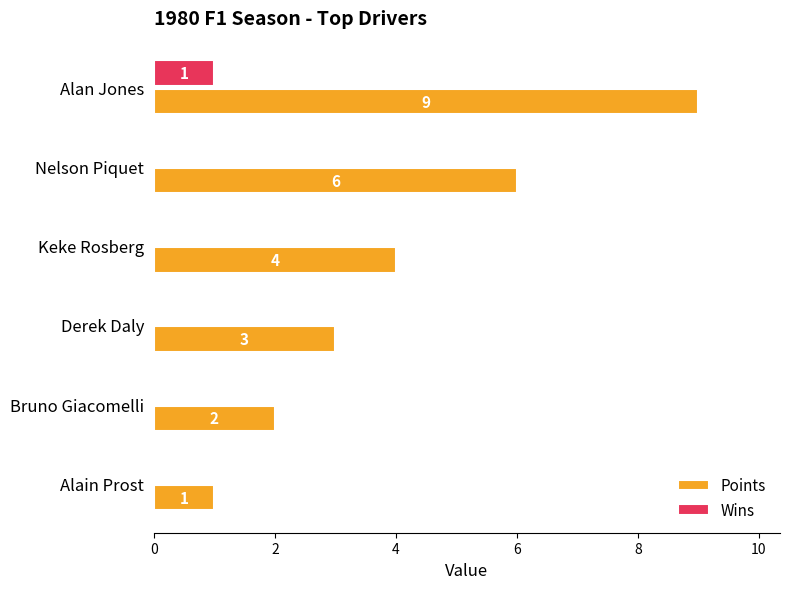

What is the sum of the Points values at Bruno Giacomelli and Alan Jones?

11